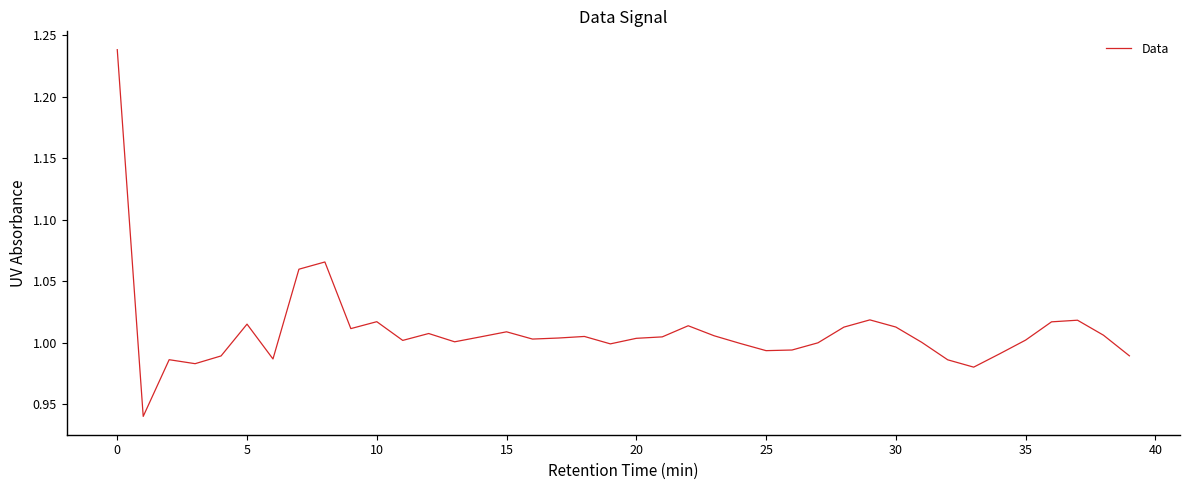

Is it true that the value at 5 is 0.6?

False